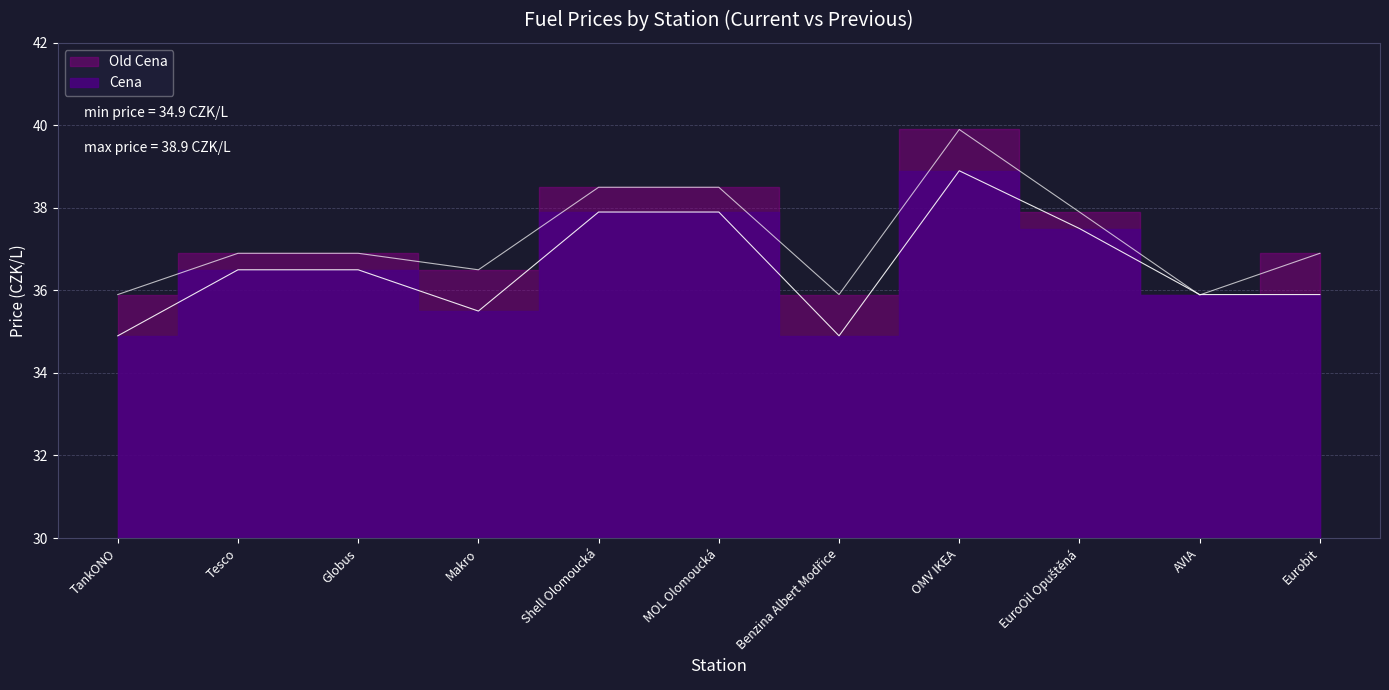

Which series has the largest range (max minus min)?

Old Cena